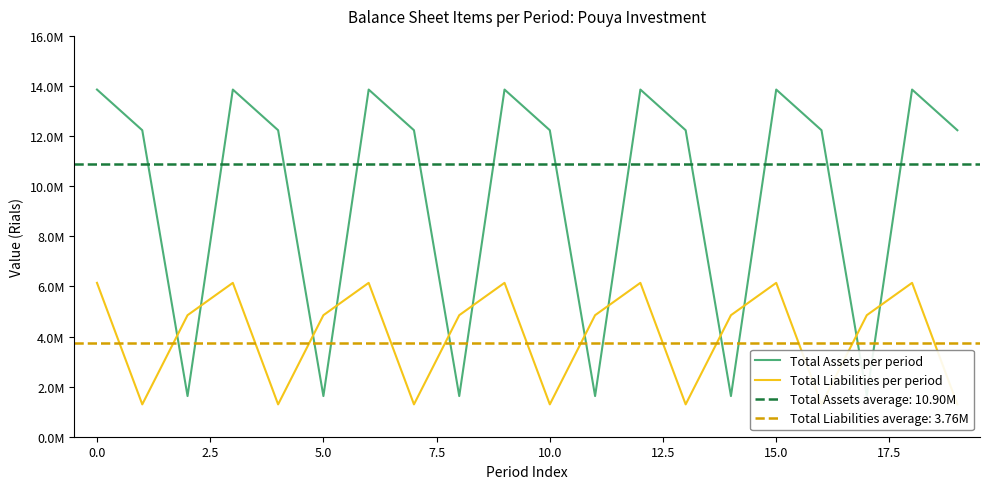

Rank the series by their maximum value, from highest to lowest.

Total Assets per period, Total Liabilities per period